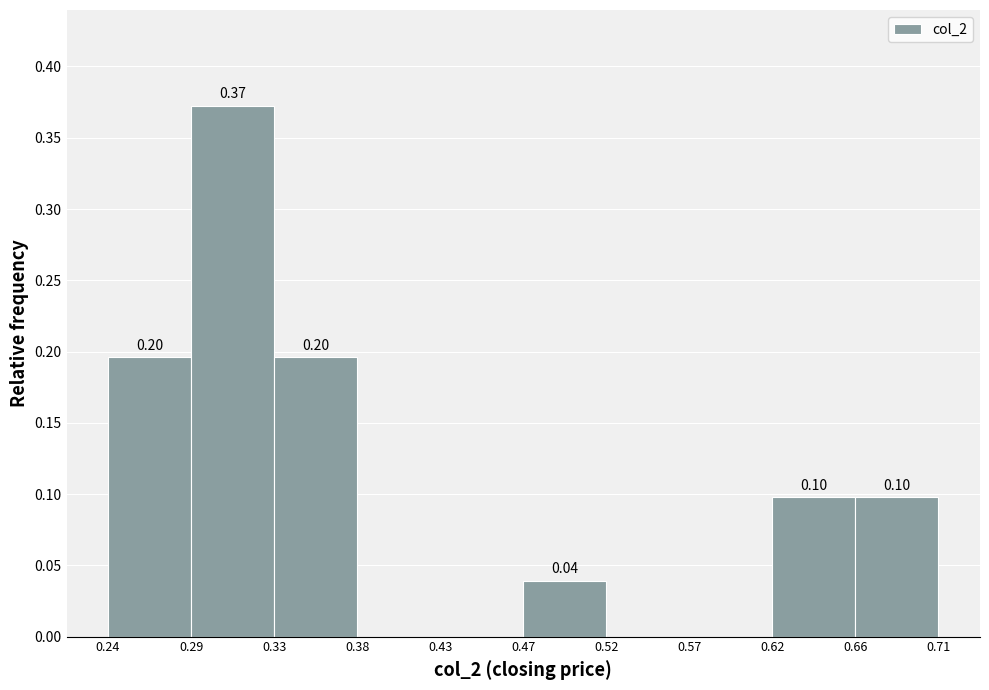

Over which range of the x-axis is the bar tallest?

0.29 to 0.33